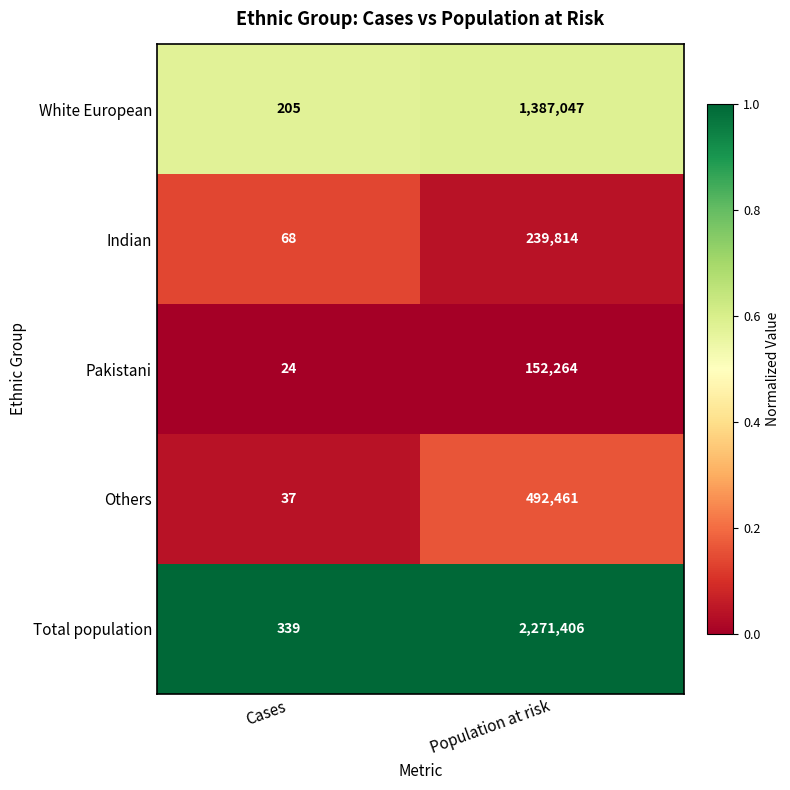

Read the Others value at Population at risk.

492461